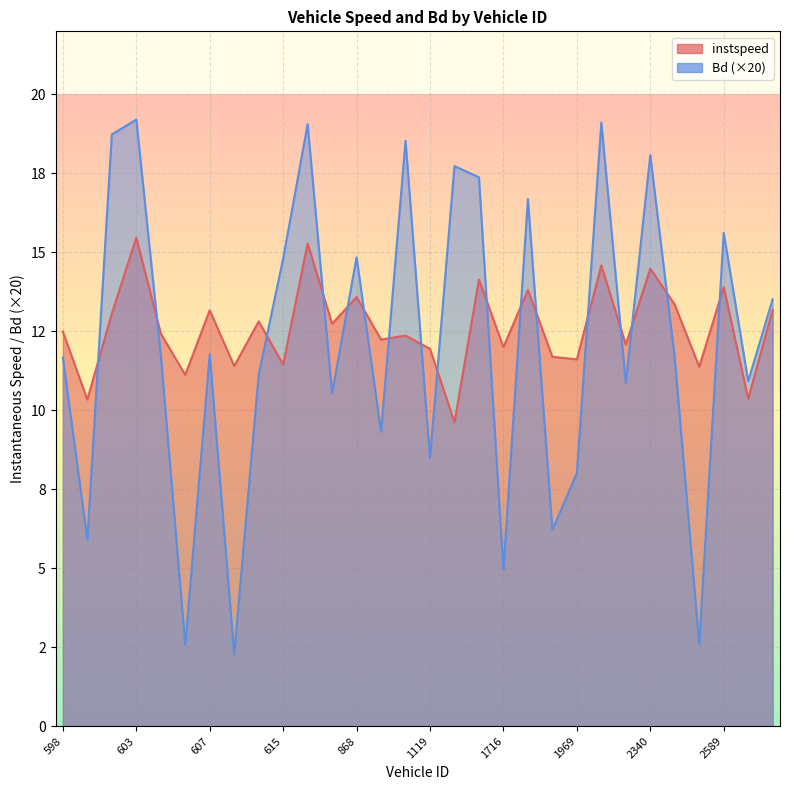

At how many categories does at least one series exceed 2?

30